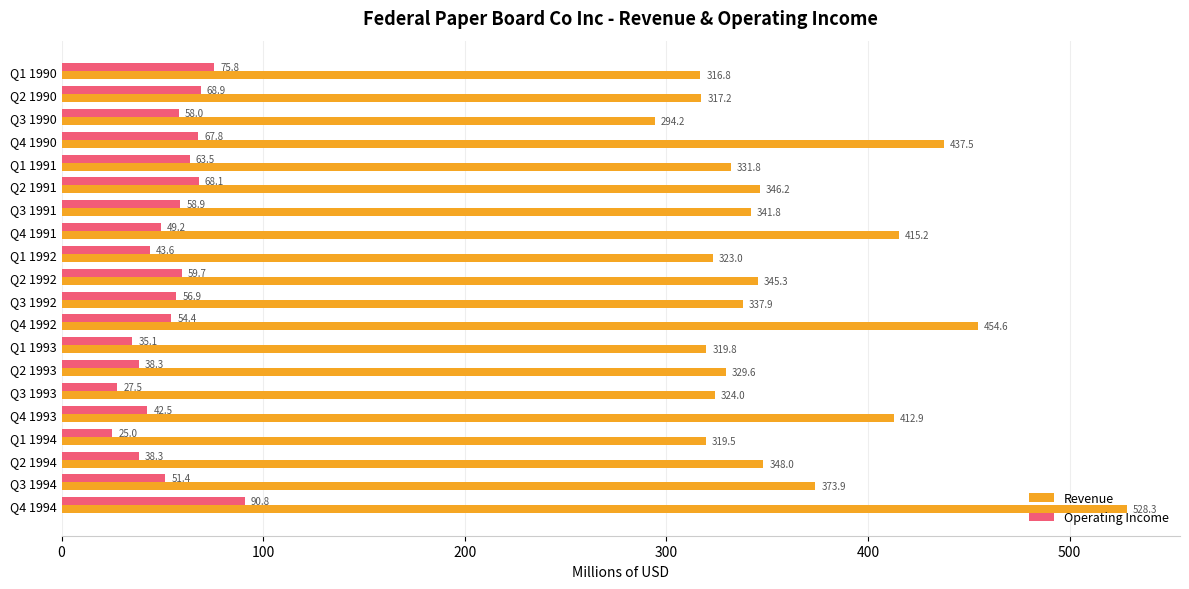

Rank the series at Q4 1991 from highest to lowest value.

Revenue, Operating Income